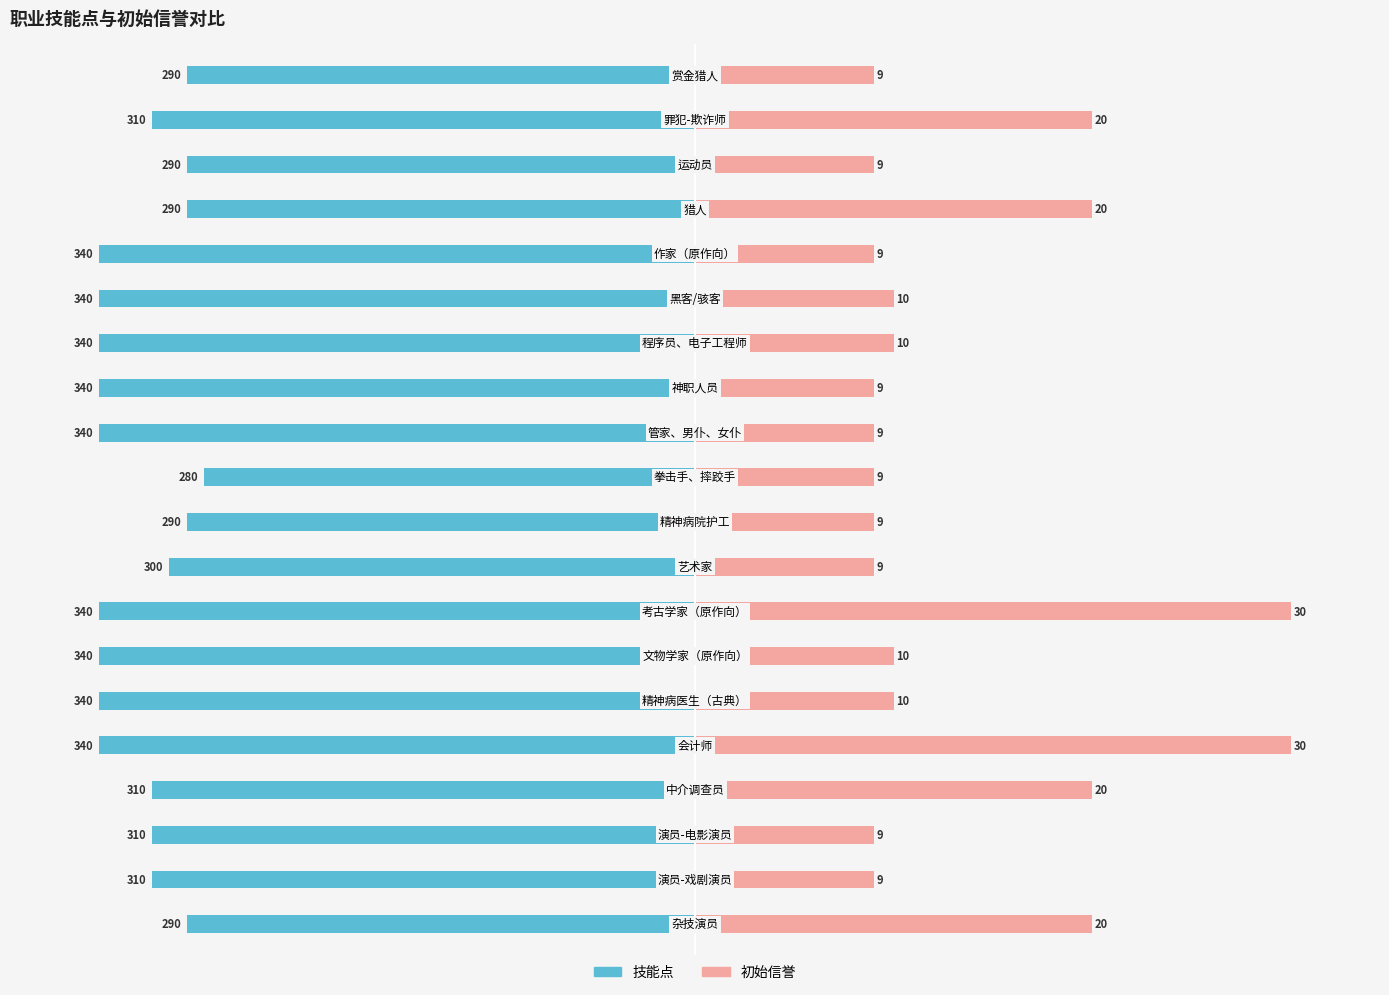

How many values in the 技能点 series exceed -91?

7